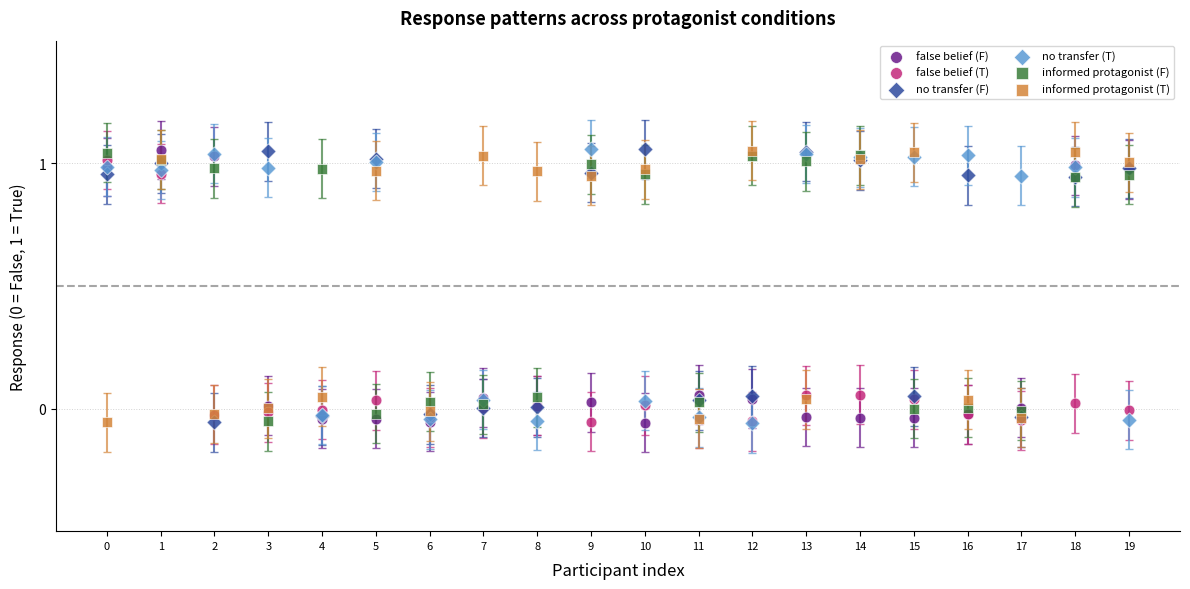

What are all the series names shown in the legend?

false belief (F), false belief (T), no transfer (F), no transfer (T), informed protagonist (F), informed protagonist (T)